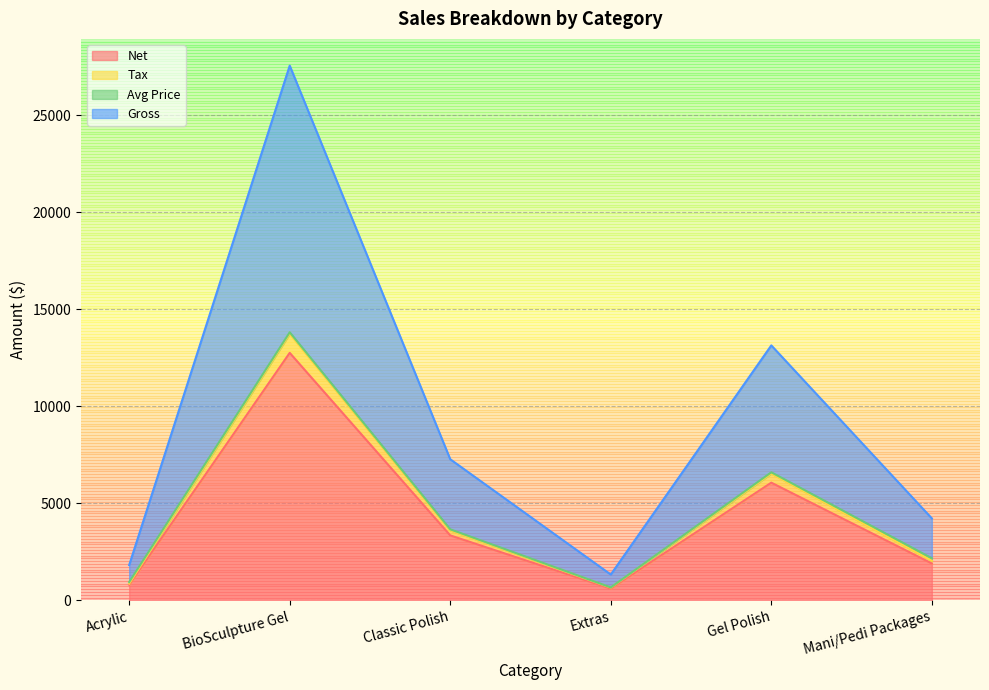

What is the sum of all Gross values?

55342.7